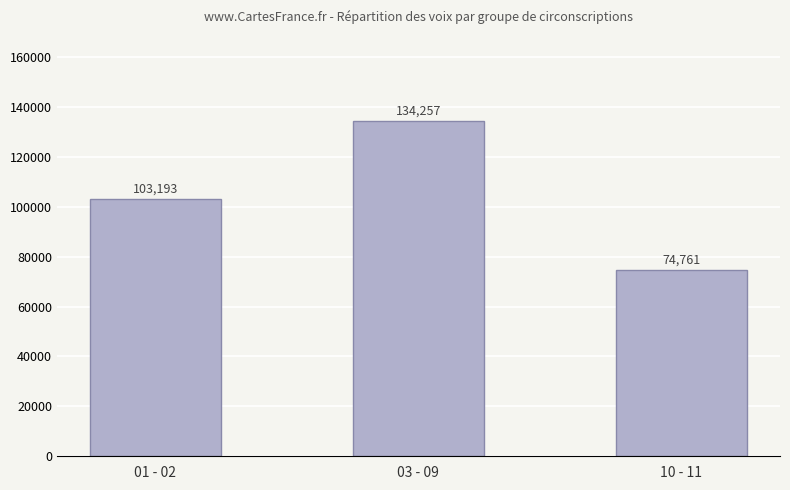

What is the change in value from 03 - 09 to 10 - 11?

-59496